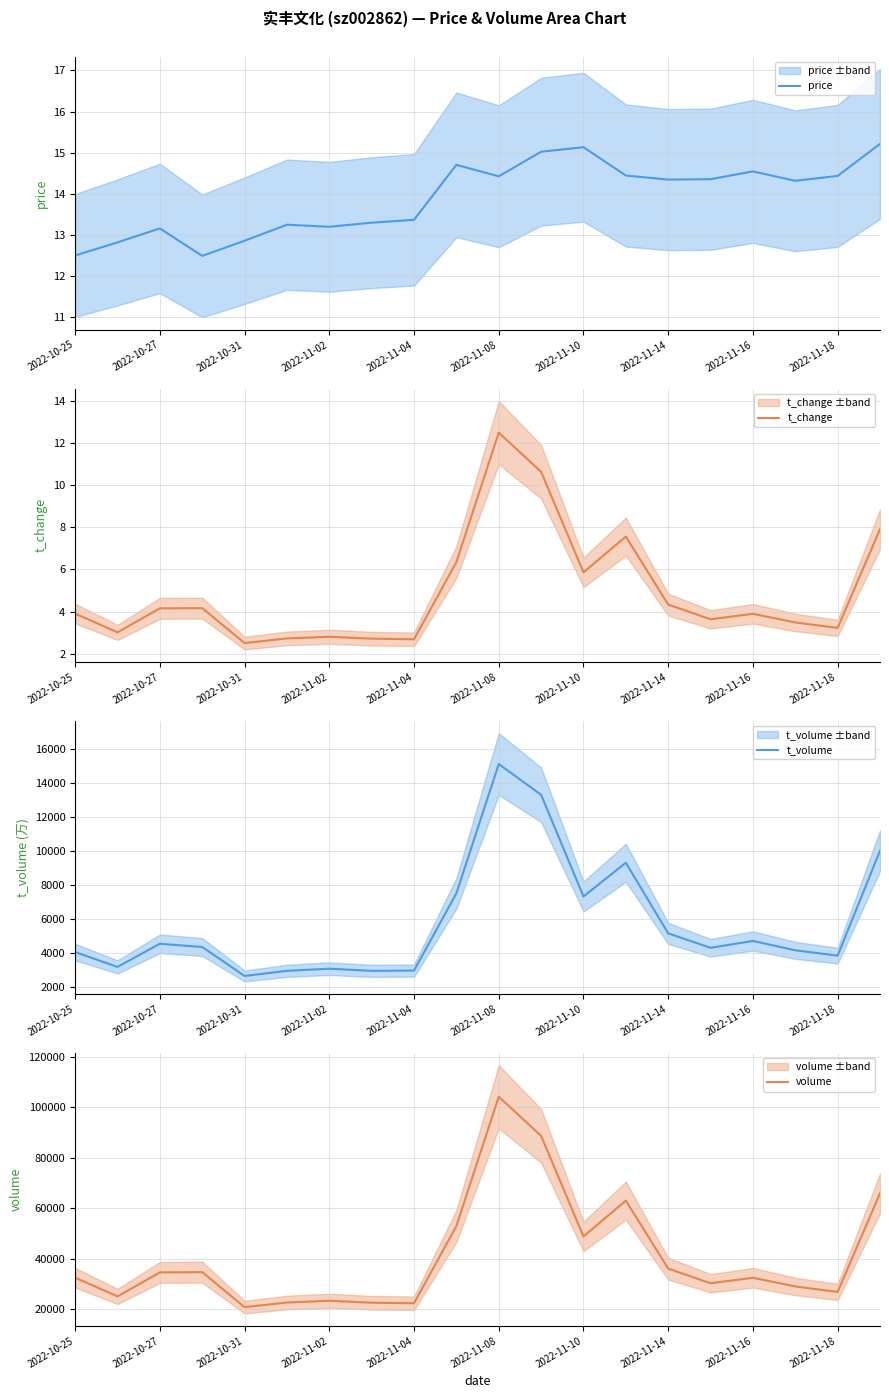

The price series shows 14.3 at 2022-11-14. True or false?

True